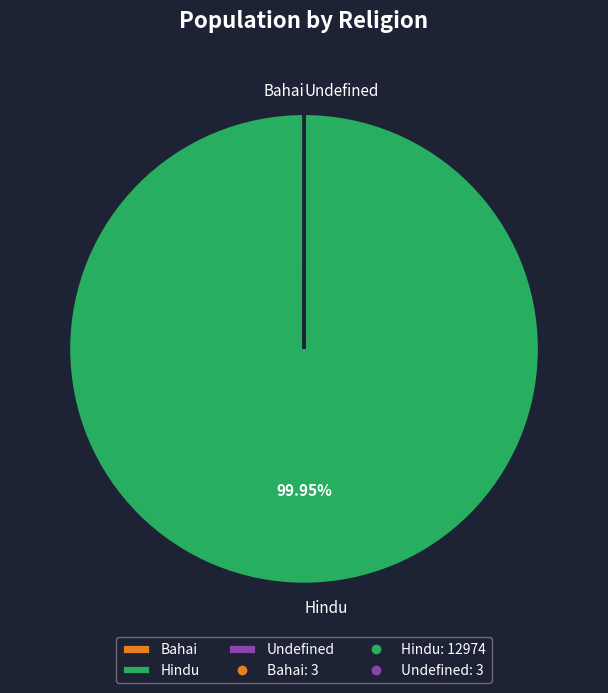

Which category has the biggest portion of the pie?

Hindu